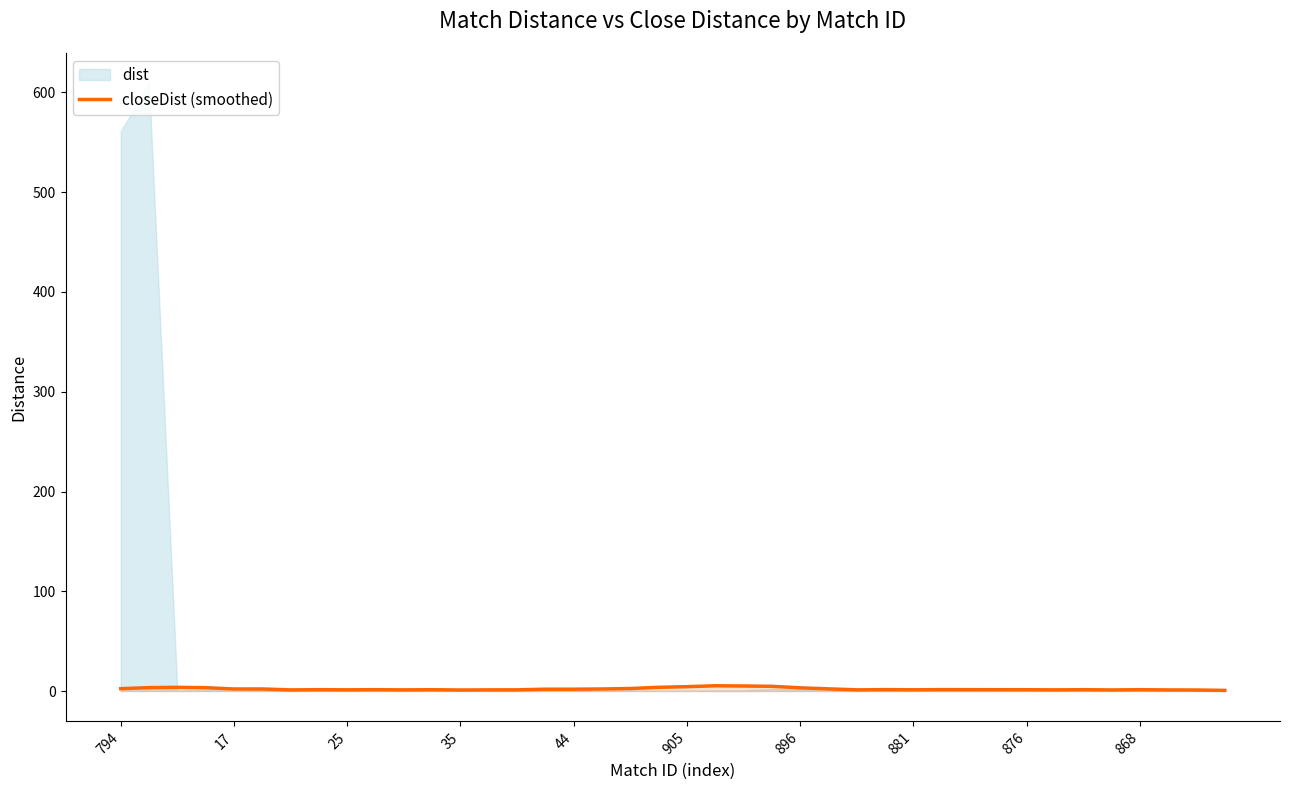

Reading left to right, what are all the values shown in this chart?

2.3	3.4	3.6	3.3	2.0	2.1	1.1	1.3	1.2	1.3	1.1	1.3	1.0	1.1	1.2	1.8	1.8	2.0	2.5	3.7	4.3	5.3	5.0	4.7	3.2	2.2	1.2	1.4	1.2	1.4	1.3	1.3	1.3	1.1	1.3	1.1	1.3	1.1	1.0	0.6